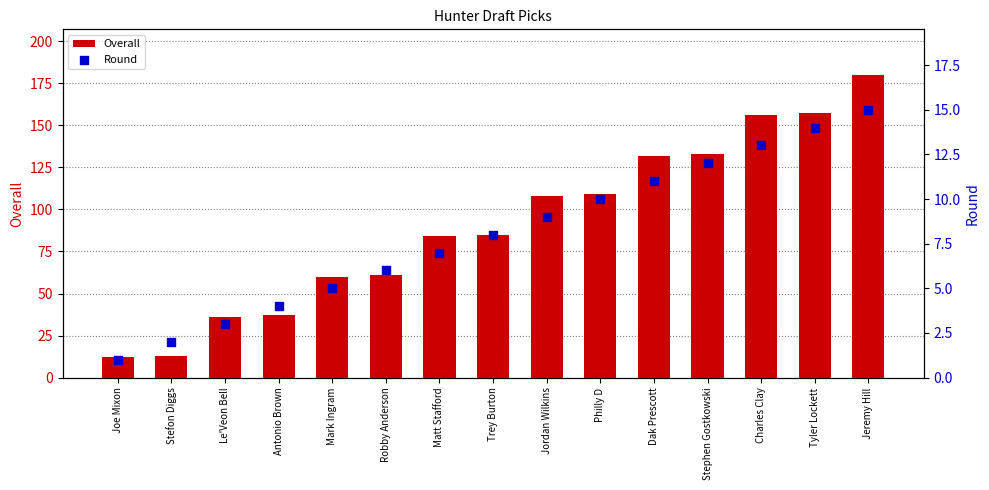

Which series has the largest total across all categories?

Overall